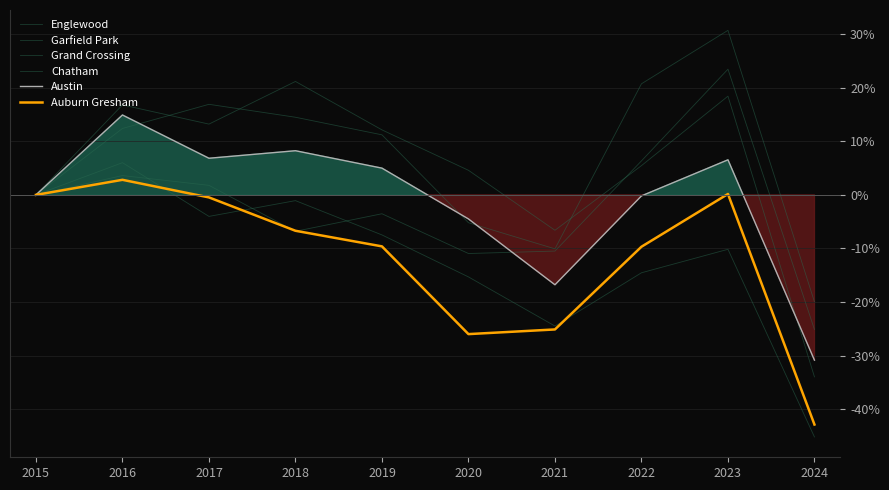

How many positive values does the Englewood series have?

1